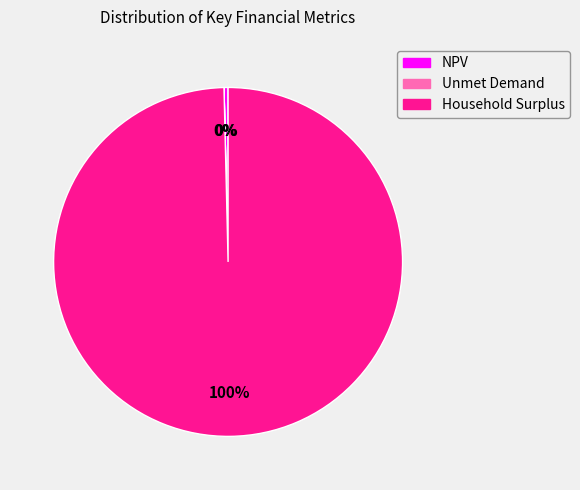

To the nearest percent, what is the average slice percentage?

33%